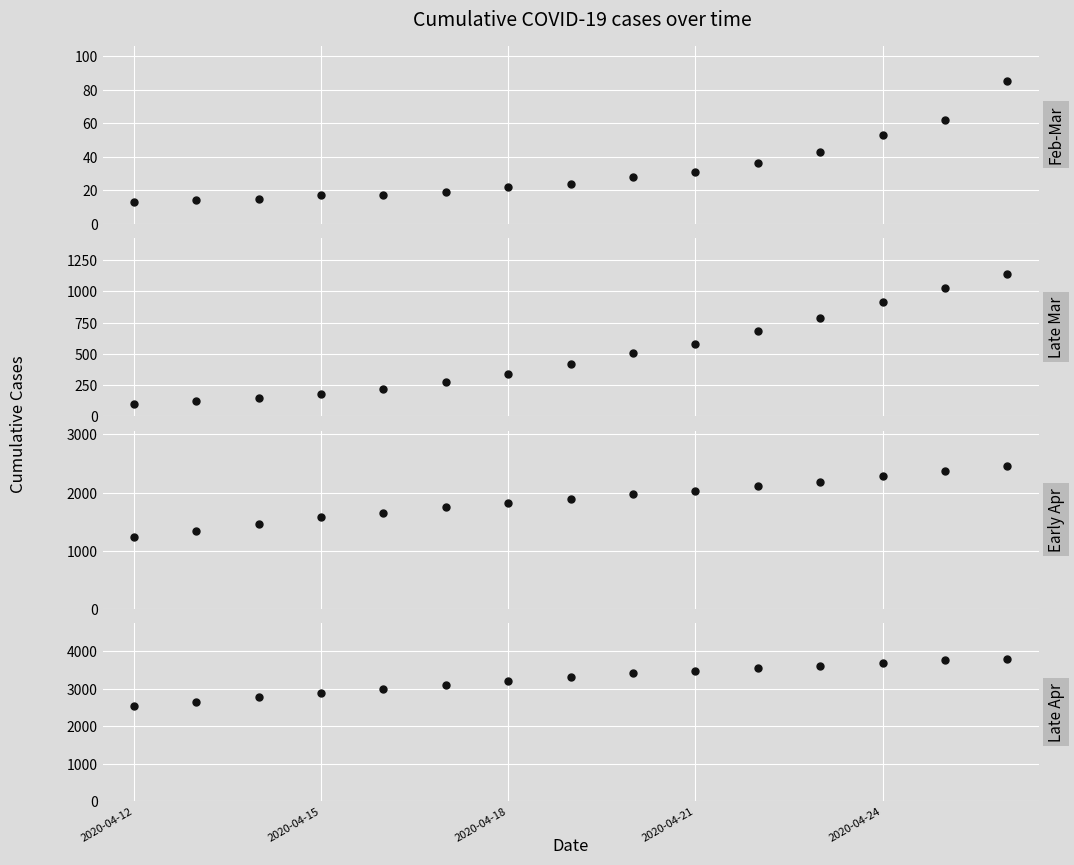

True or false: the data has more than 2 interior local peaks.

False